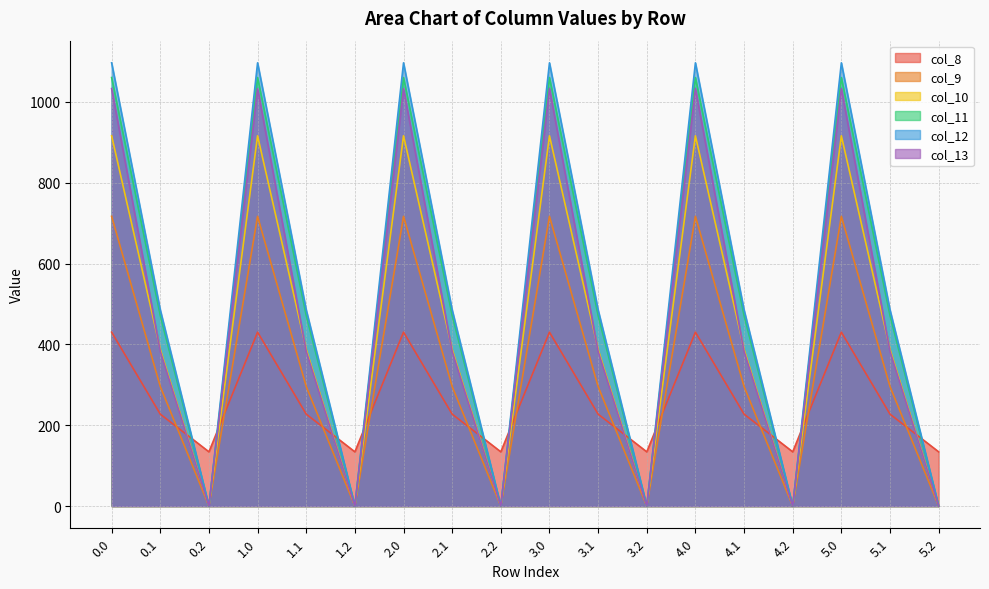

How many intersections are there between col_8 and col_10?

11